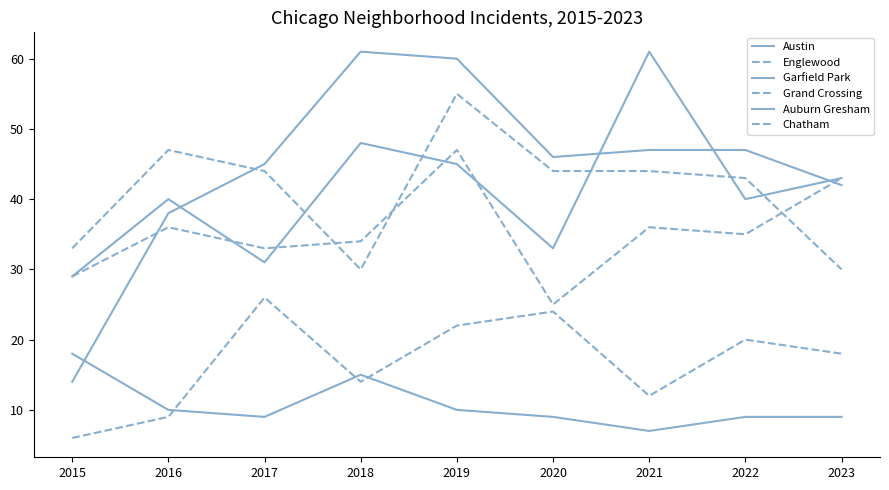

True or false: Grand Crossing has a value of 51 at 2017.

False